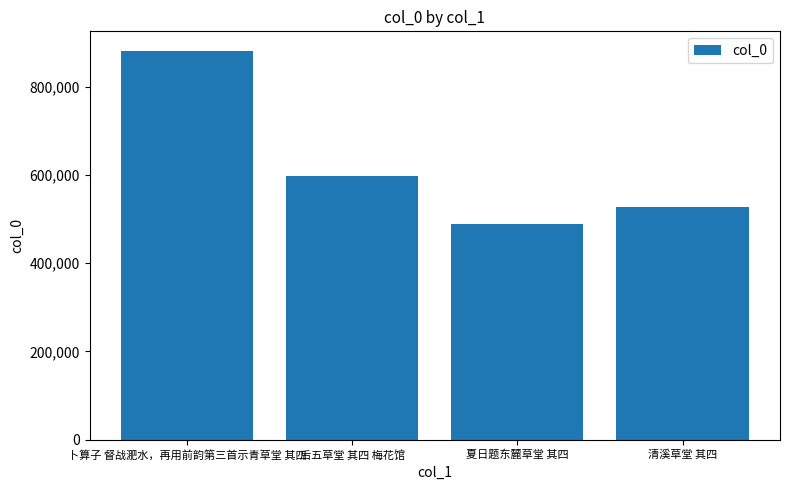

At which label is the value closest to 684727?

后五草堂 其四 梅花馆